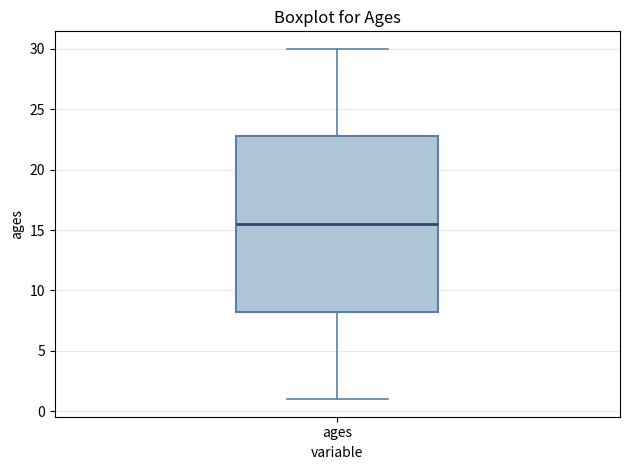

Where is the lower edge of the box for ages on the y-axis? The values are not printed on the chart, so give them approximately, as read against the axis.

8.5